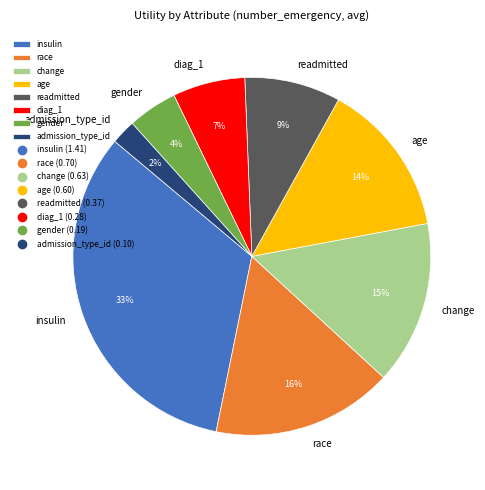

Approximately how many times larger is the value at admission_type_id compared to insulin?

0.1